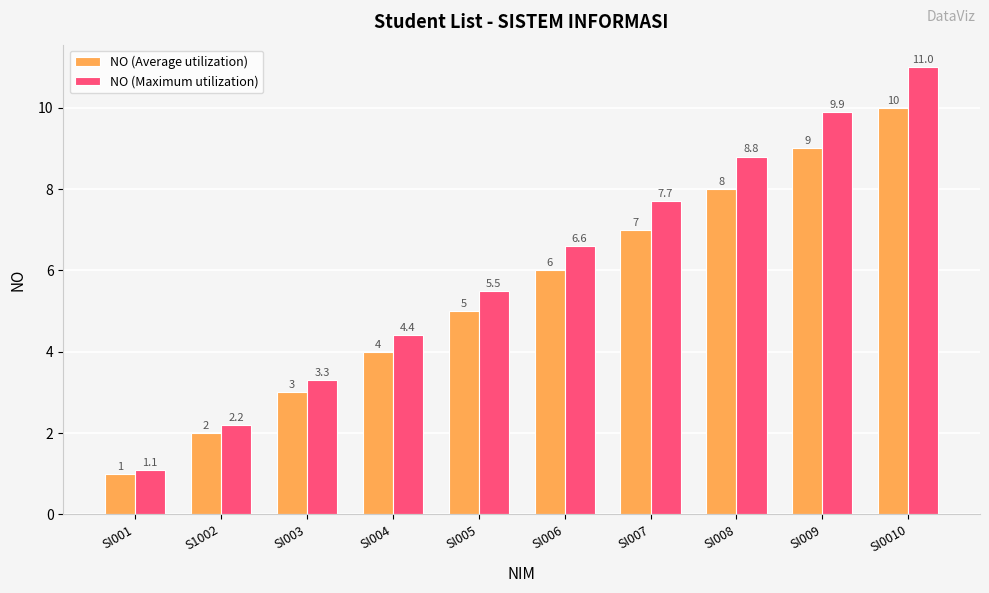

What is the sum of all NO (Average utilization) values?

55.0